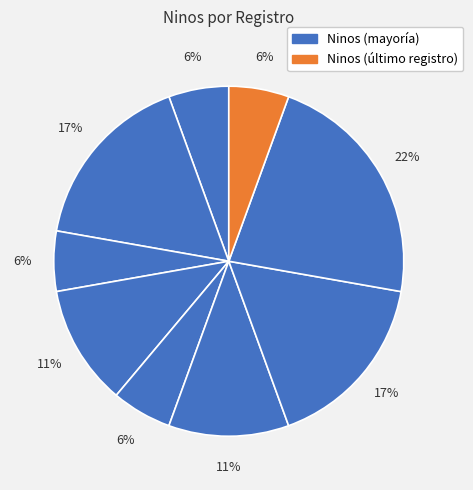

Is there any slice that represents more than half of the pie?

No